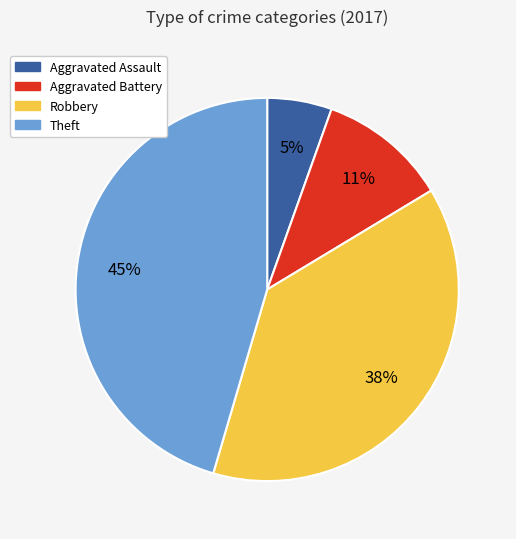

Rank the categories by value from lowest to highest.

Aggravated Assault, Aggravated Battery, Robbery, Theft